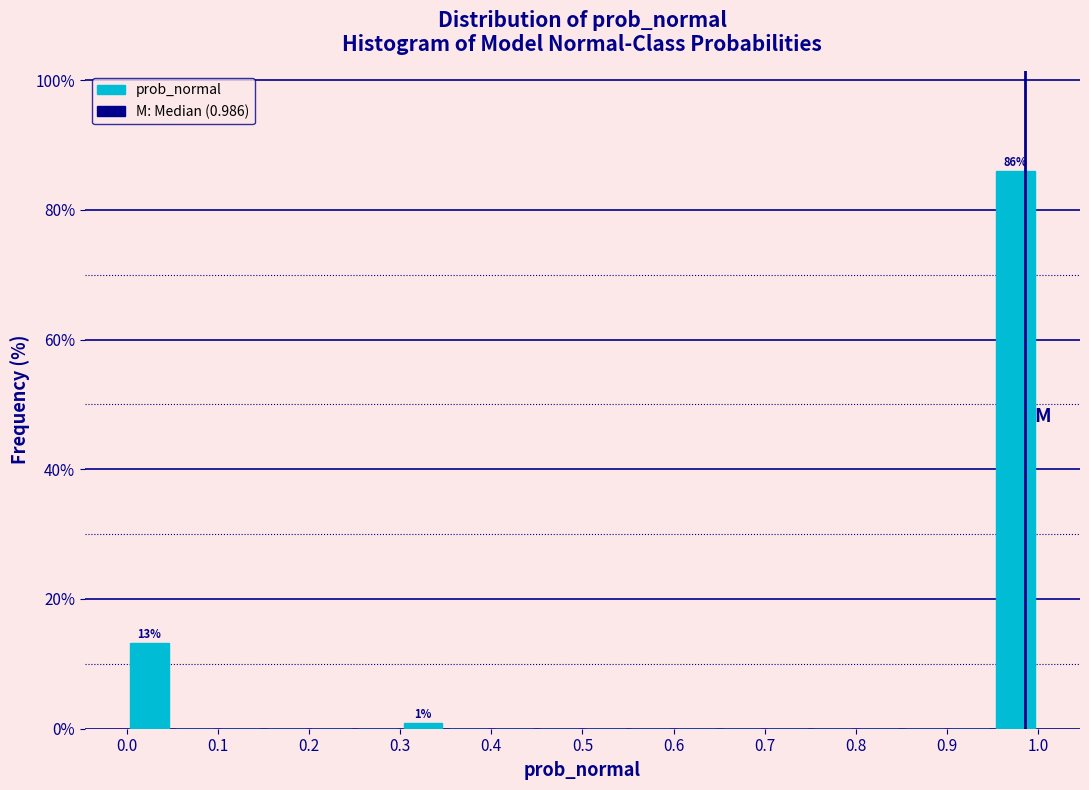

Over which range of the x-axis is the bar tallest?

0.95 to 1.00